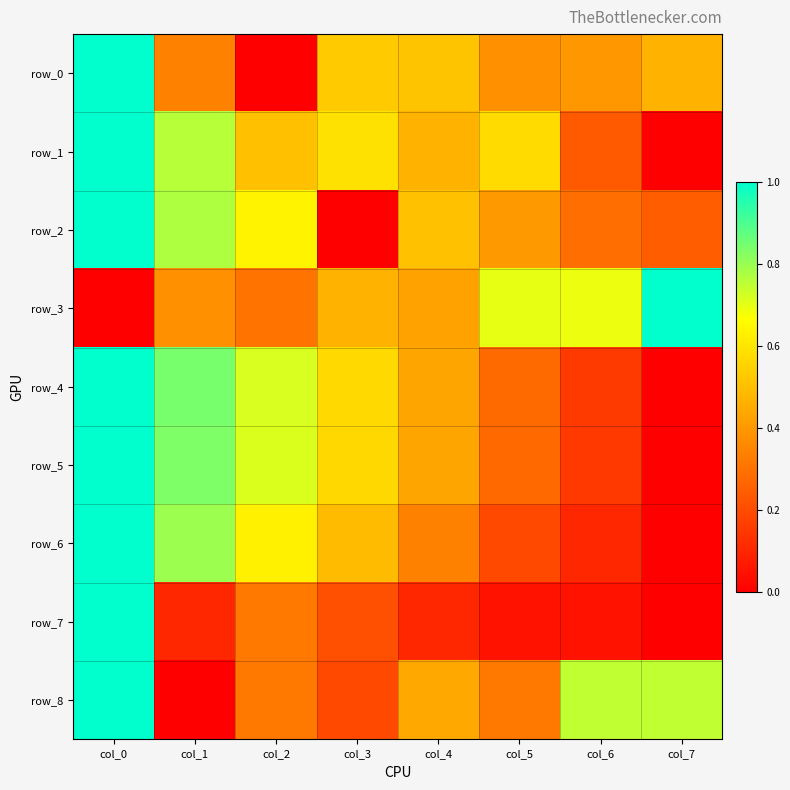

At which category does the chart reach its peak across all series?

col_0